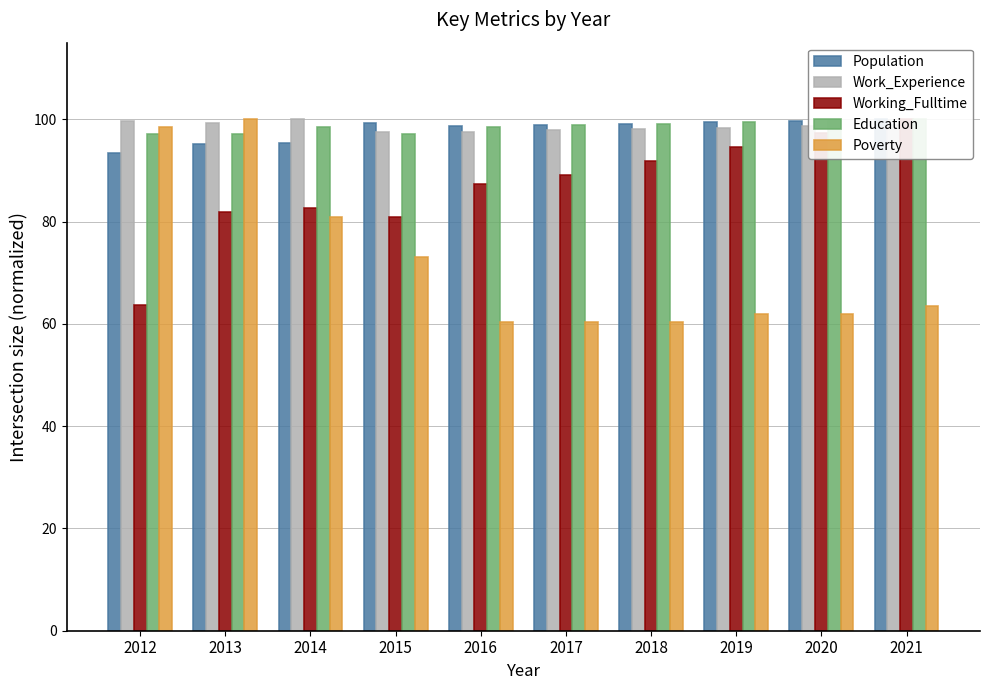

Is it true that Education equals 64.3 at 2012?

False